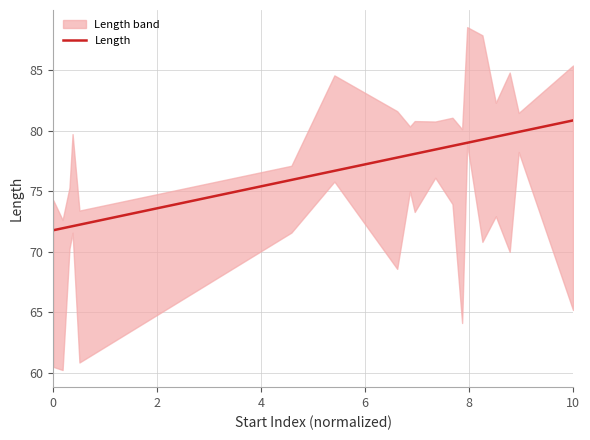

How many categories are shown in the chart?

19